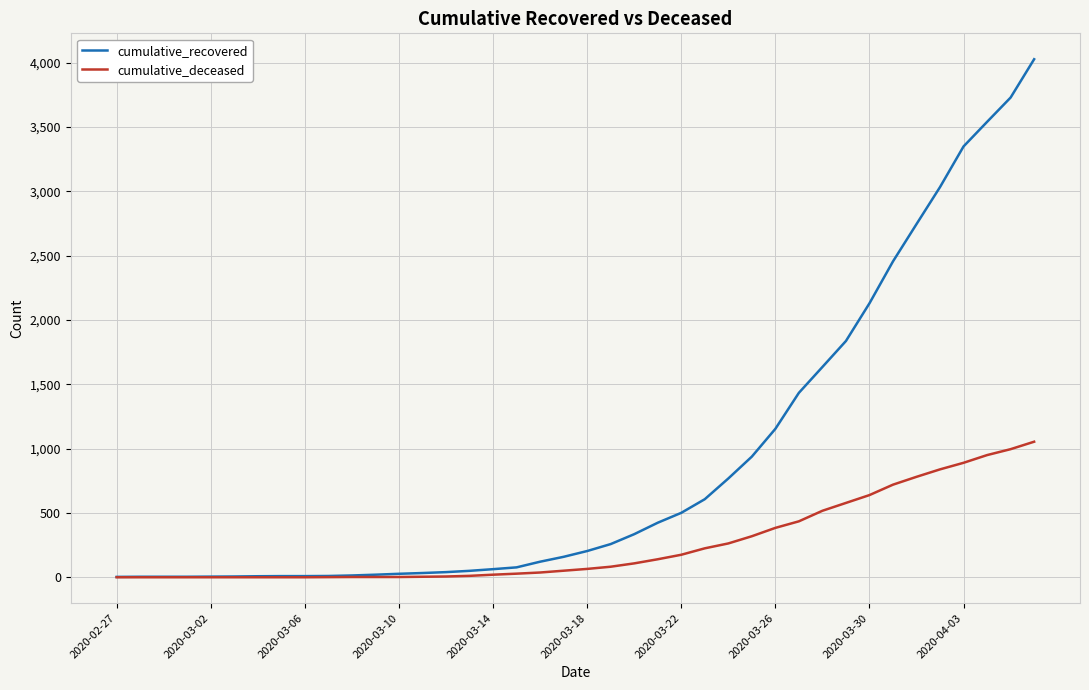

What is the maximum value shown in the chart?

4028